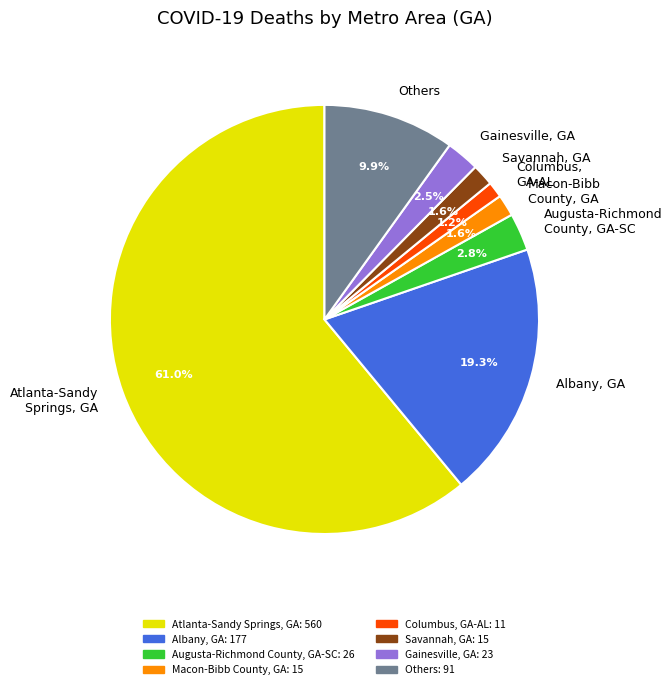

Between Others and Macon-Bibb County, GA, which is larger?

Others